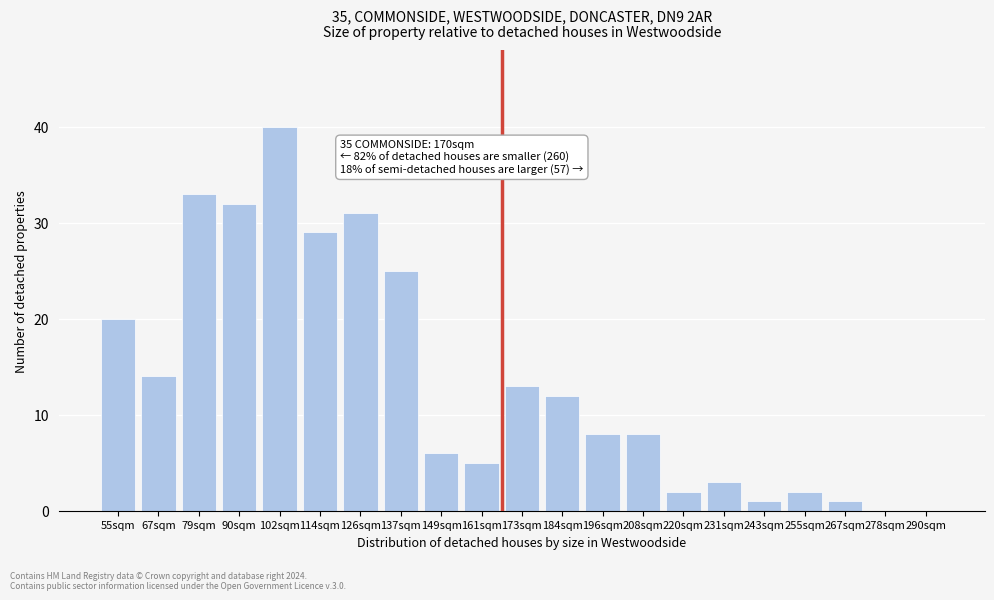

Reading left to right, transcribe all the data shown in this chart.

55sqm=20	67sqm=14	79sqm=33	90sqm=32	102sqm=40	114sqm=29	126sqm=31	137sqm=25	149sqm=6	161sqm=5	173sqm=13	184sqm=12	196sqm=8	208sqm=8	220sqm=2	231sqm=3	243sqm=1	255sqm=2	267sqm=1	278sqm=0	290sqm=0